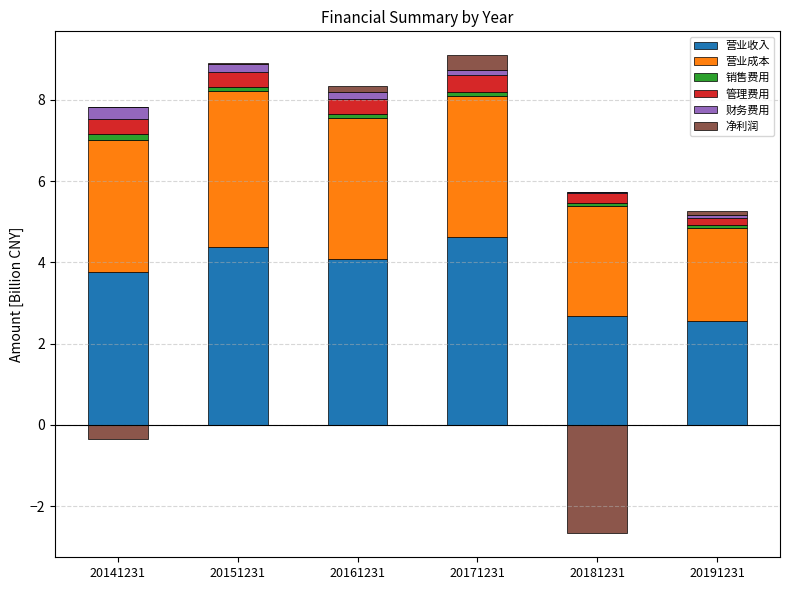

What is the sum of all 管理费用 values?

1.9